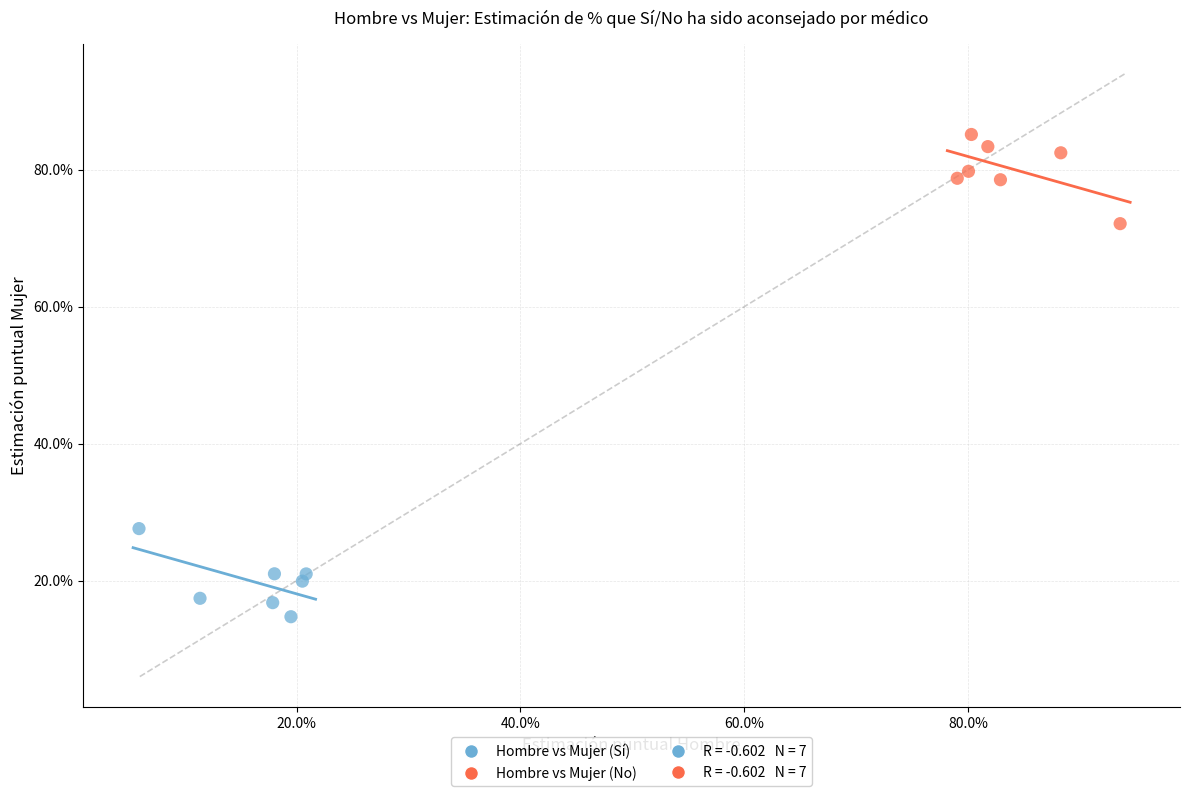

Which series reaches the minimum Y coordinate?

Hombre vs Mujer (Sí)